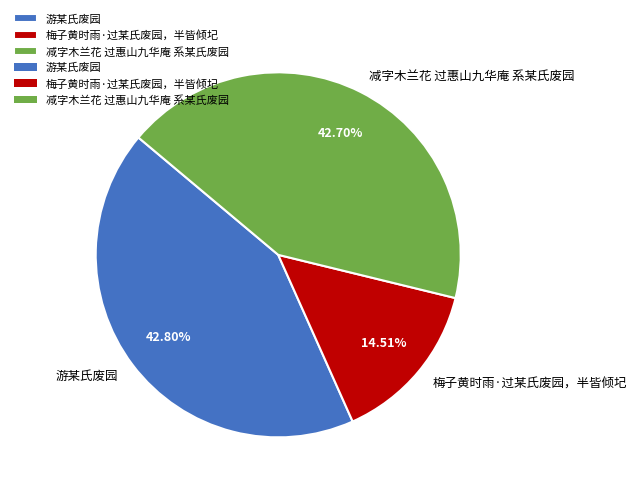

Which has a higher value, 减字木兰花 过惠山九华庵 系某氏废园 or 梅子黄时雨·过某氏废园，半皆倾圮?

减字木兰花 过惠山九华庵 系某氏废园